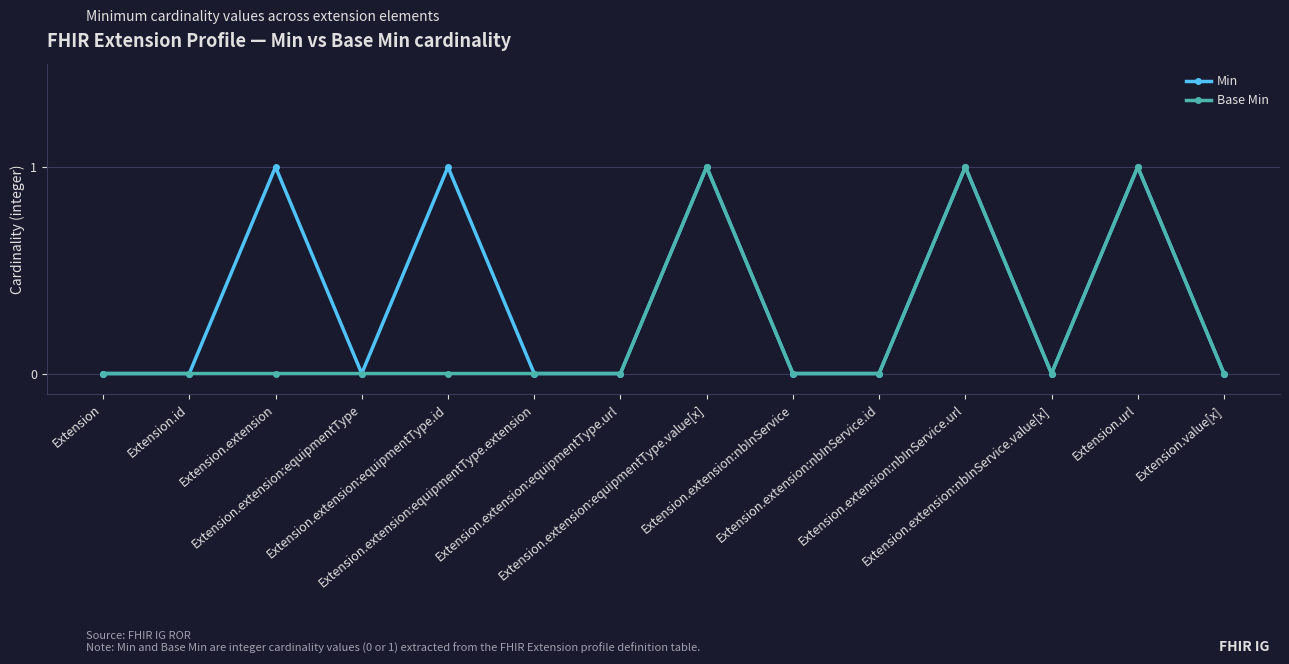

Which series has the largest total across all categories?

Min